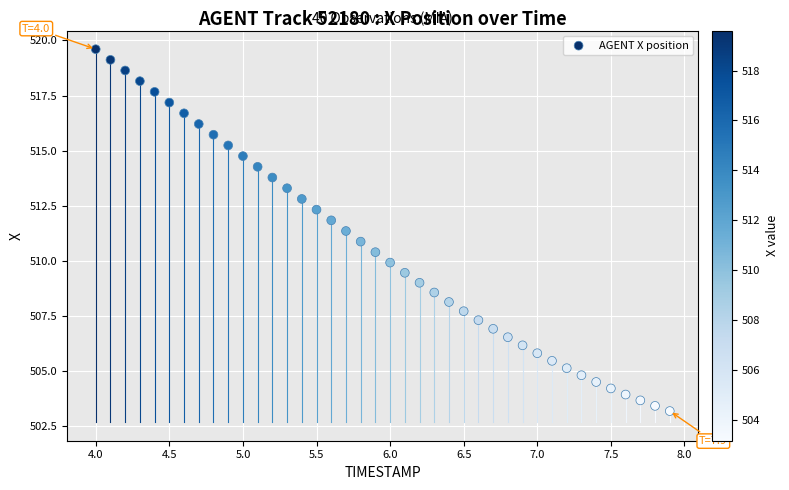

What is the range of X values (max minus min)?

3.9